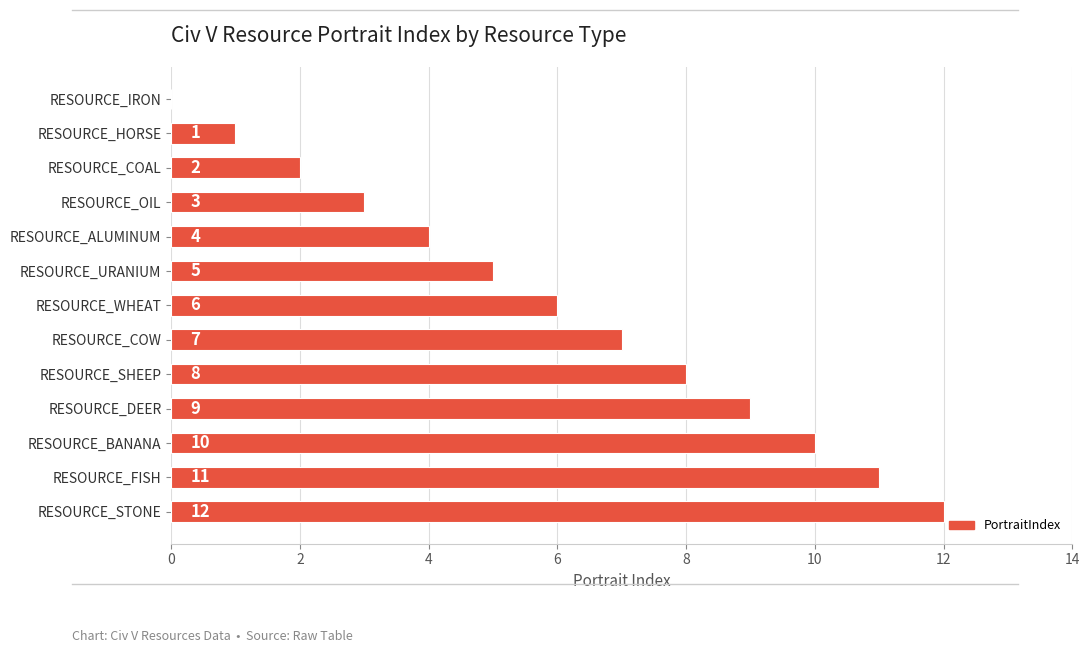

What is the sum of all values?

78